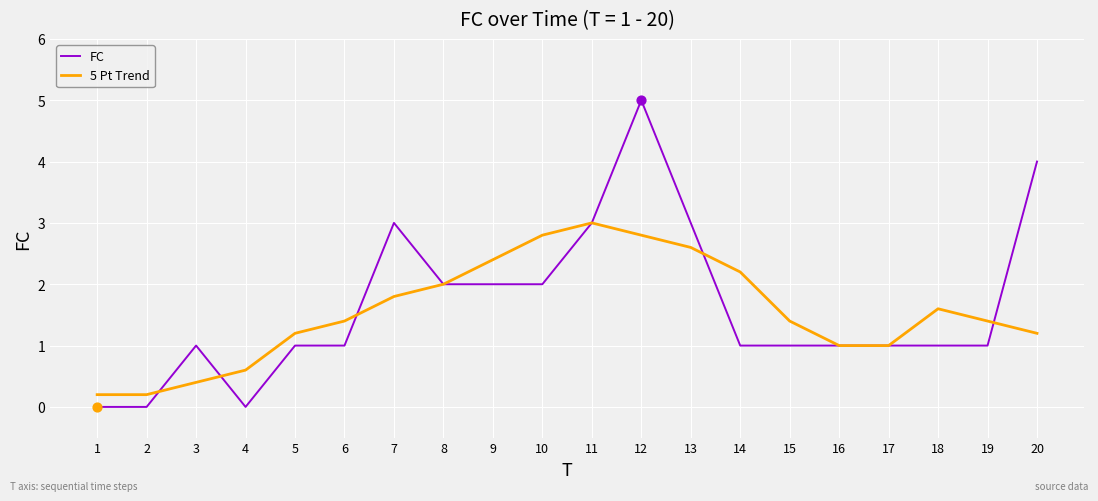

Which series has the largest range (max minus min)?

FC